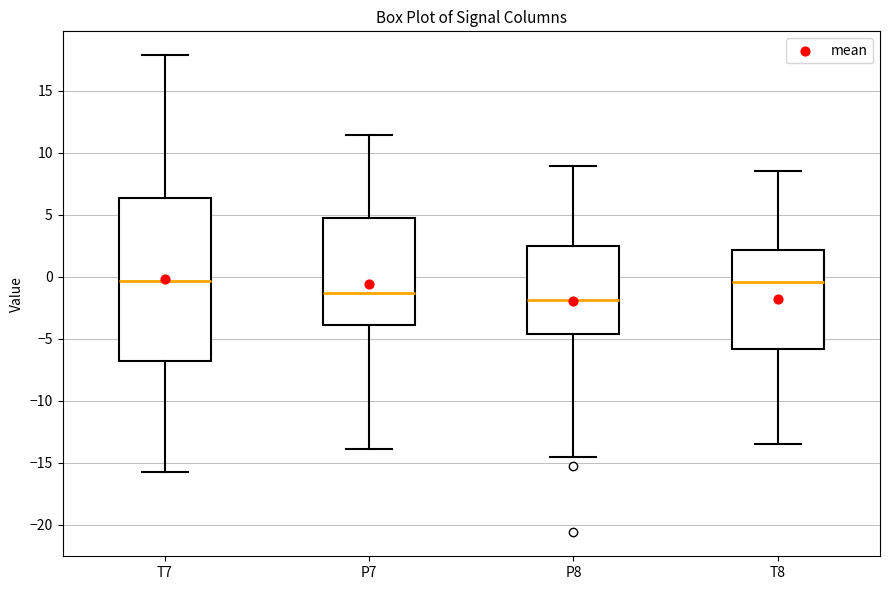

Where is the lower edge of the box for T8 on the y-axis? The values are not printed on the chart, so give them approximately, as read against the axis.

-6.0